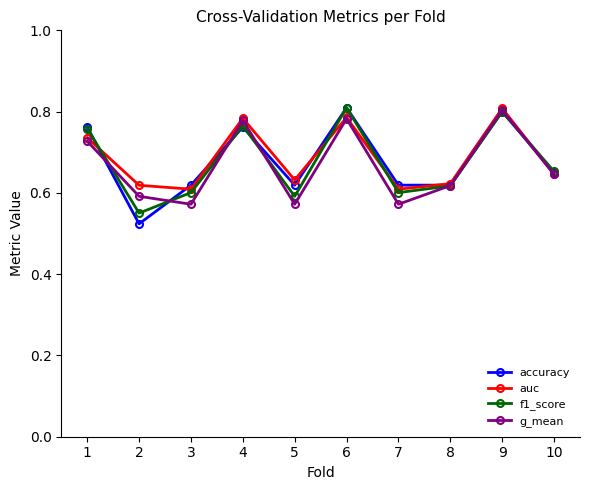

True or false: g_mean has more than 2 interior local peaks.

True